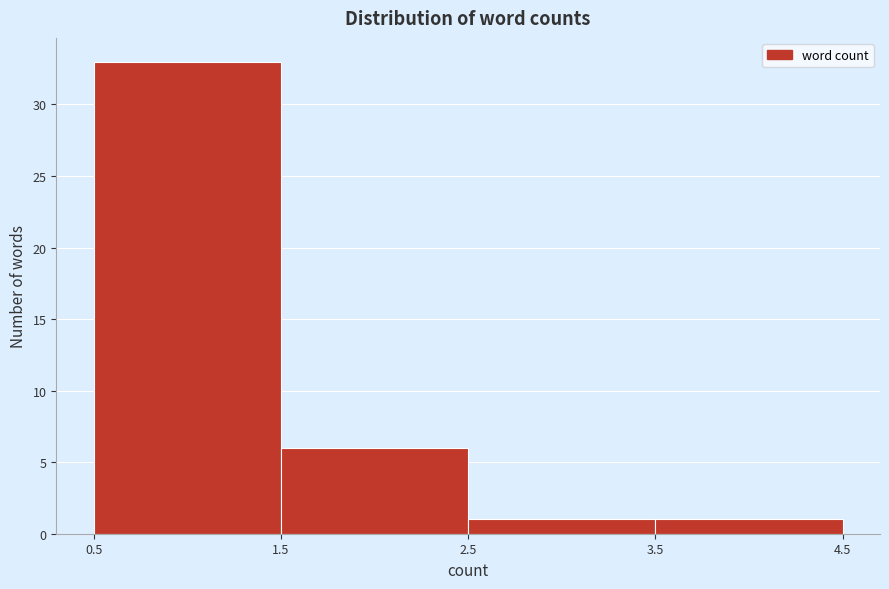

Which range on the x-axis has the tallest bar?

0.5 to 1.5